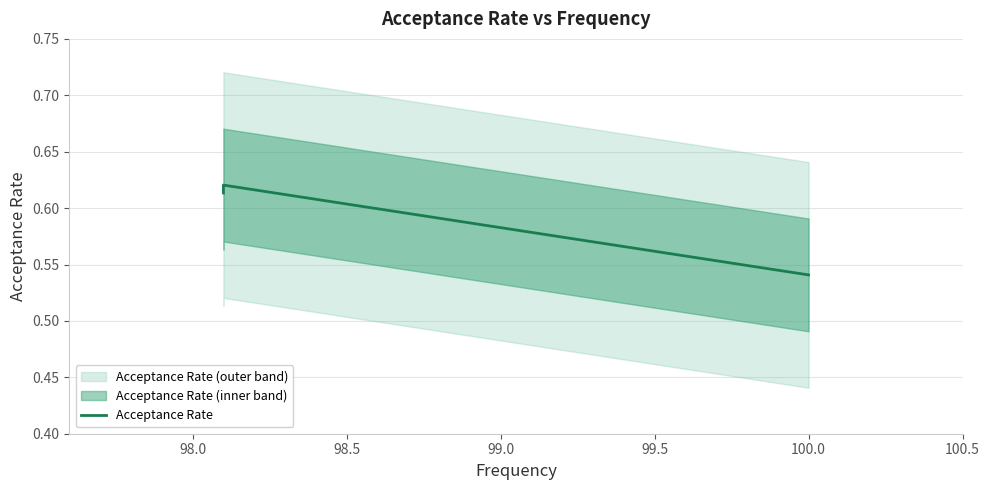

What is the maximum value shown in the chart?

0.6